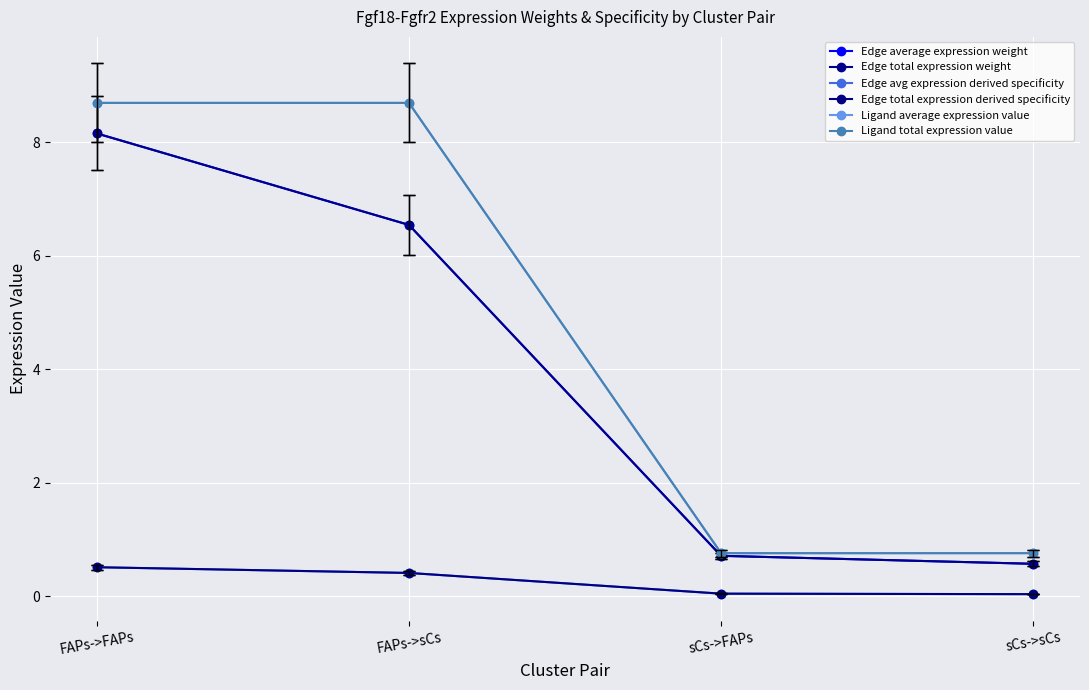

What is the sum of the Edge total expression derived specificity values at sCs->sCs and FAPs->FAPs?

0.5